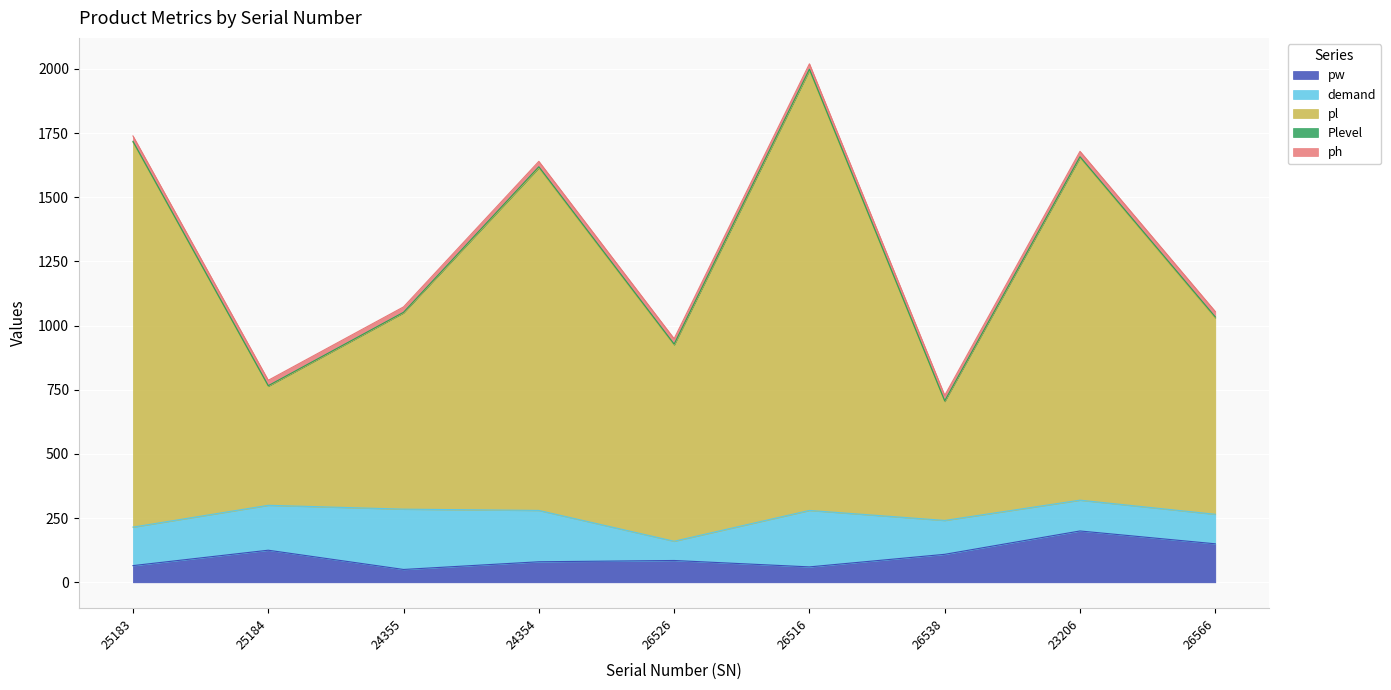

Where is ph nearest to the value 21?

25183